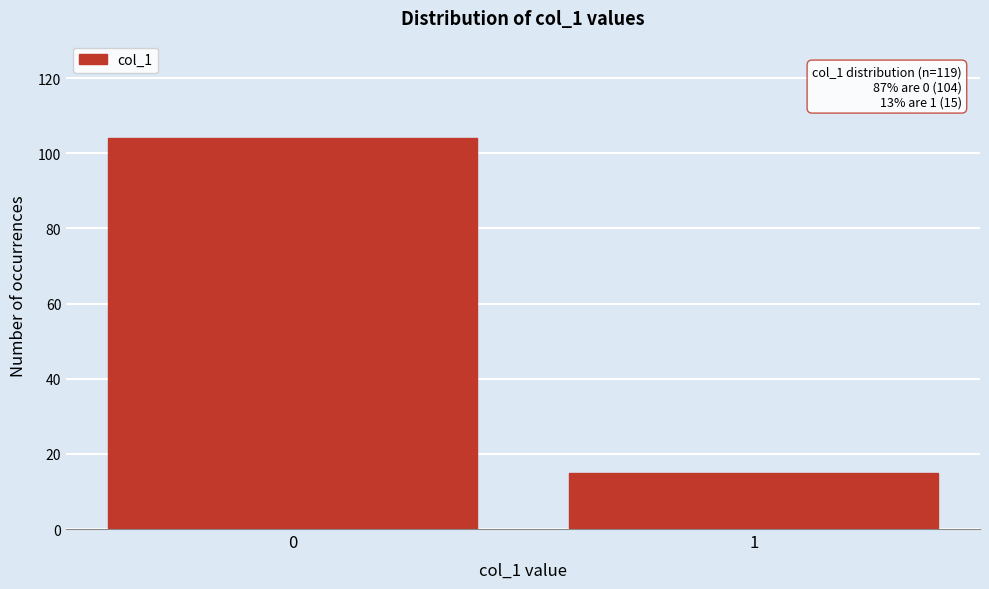

Reading left to right, list all the values displayed in this chart.

0=104	1=15